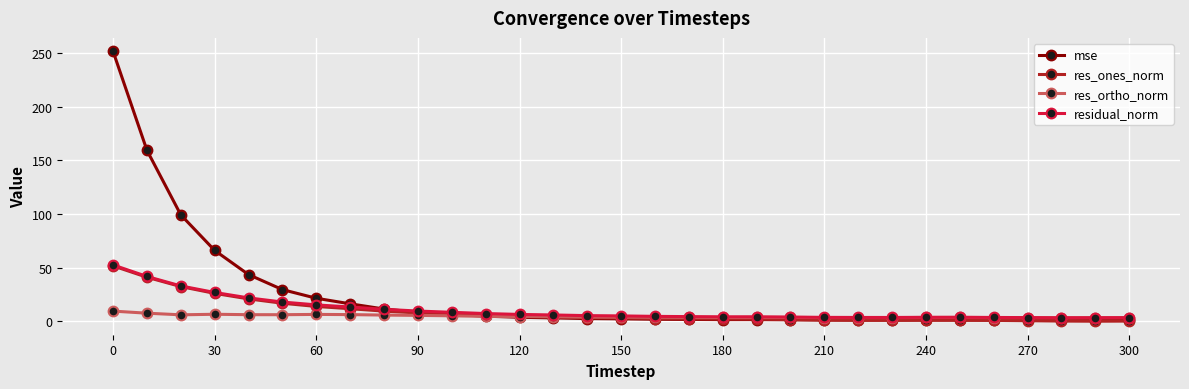

Which series has the widest spread of values?

mse